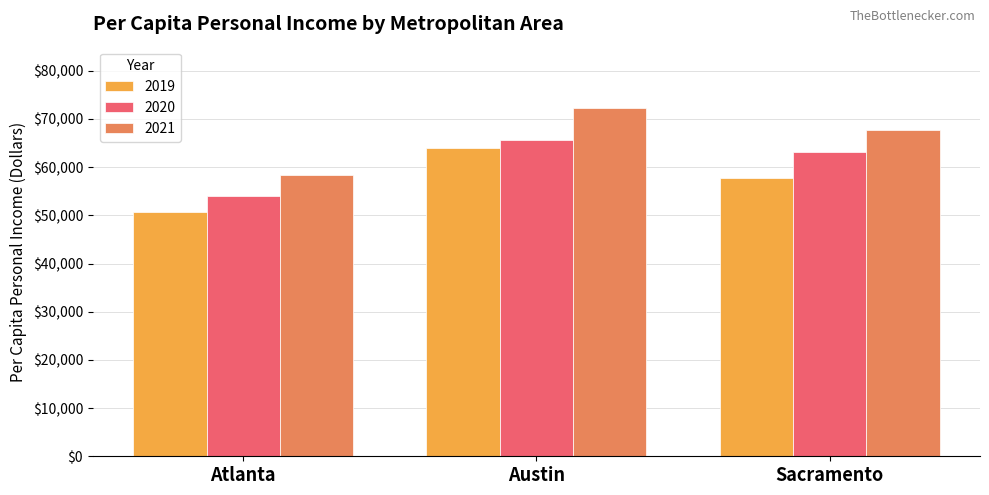

How many values in the 2020 series exceed 63128?

2